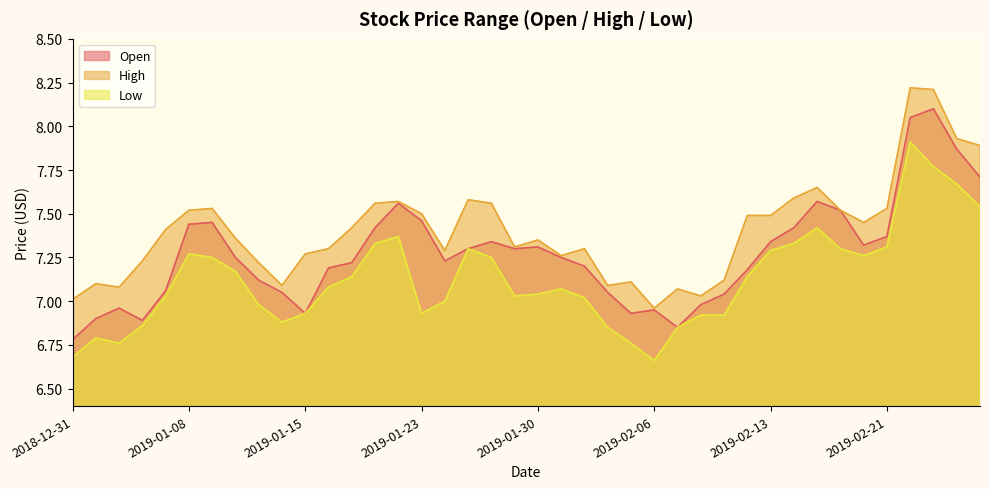

What is the smallest value displayed?

6.7